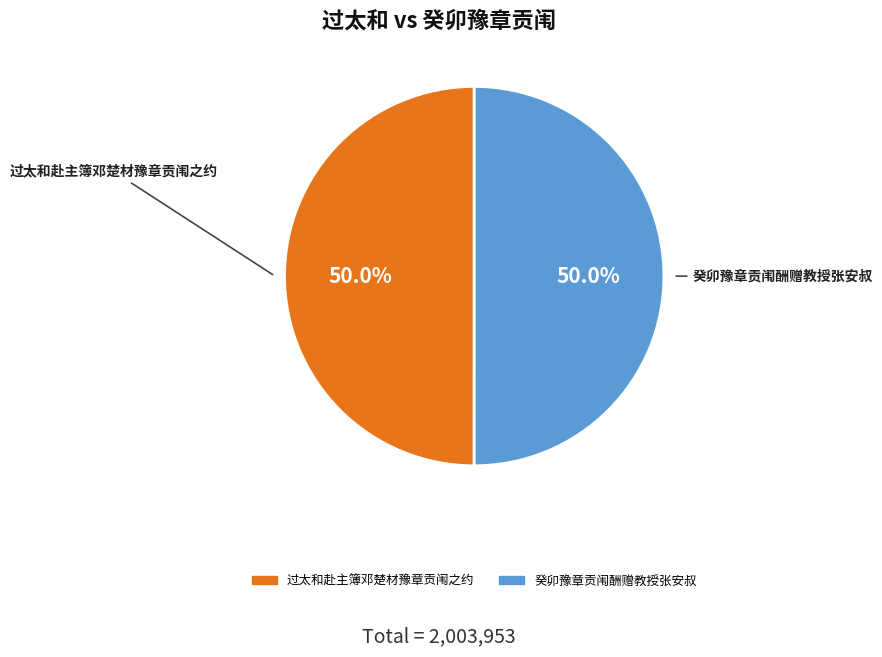

True or false: 过太和赴主簿邓楚材豫章贡闱之约 accounts for 37% of the total.

False